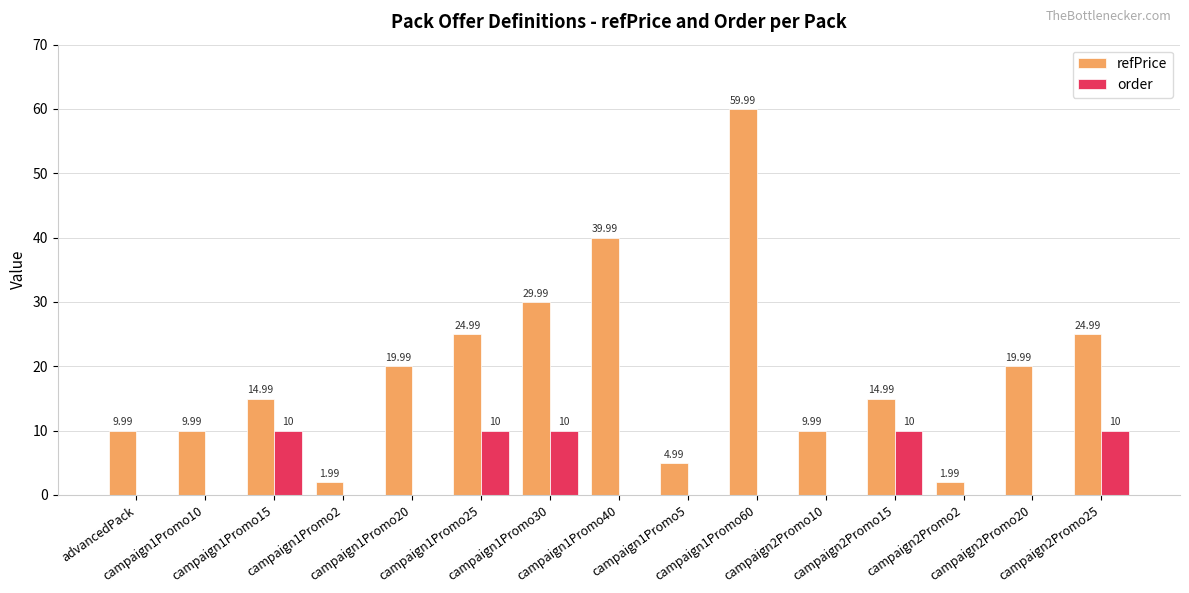

Which series has the largest total across all categories?

refPrice